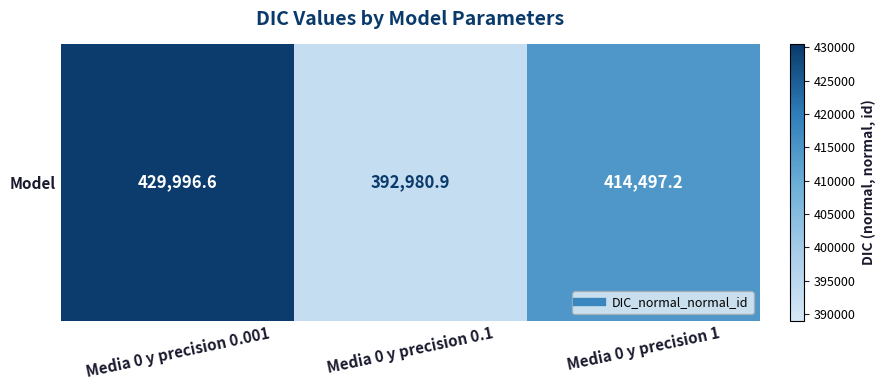

What is the change in value from Media 0 y precision 0.001 to Media 0 y precision 0.1?

-37015.6